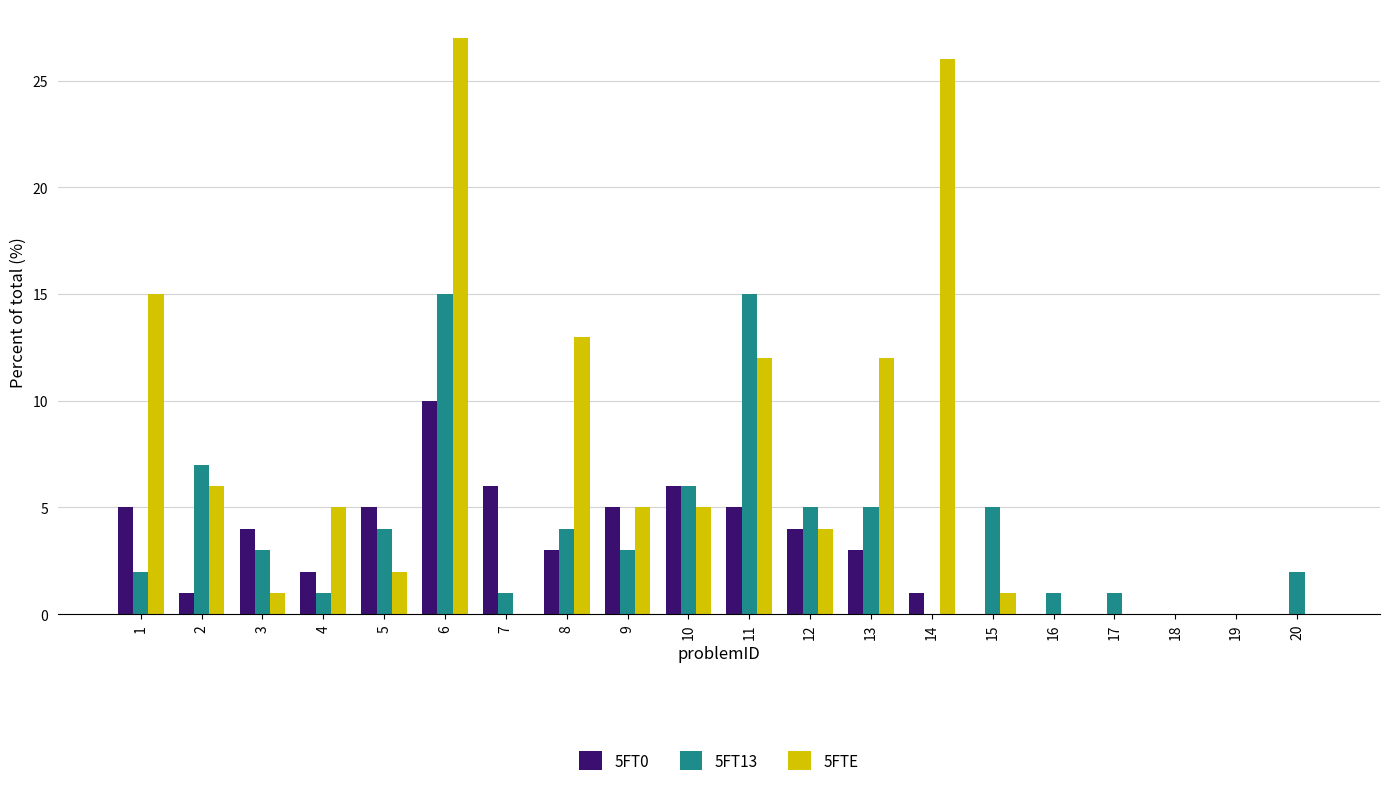

Reading left to right, what are all the values shown in this chart?

5FT0: 1=5	2=1	3=4	4=2	5=5	6=10	7=6	8=3	9=5	10=6	11=5	12=4	13=3	14=1	15=0	16=0	17=0	18=0	19=0	20=0
5FT13: 1=2	2=7	3=3	4=1	5=4	6=15	7=1	8=4	9=3	10=6	11=15	12=5	13=5	14=0	15=5	16=1	17=1	18=0	19=0	20=2
5FTE: 1=15	2=6	3=1	4=5	5=2	6=27	7=0	8=13	9=5	10=5	11=12	12=4	13=12	14=26	15=1	16=0	17=0	18=0	19=0	20=0